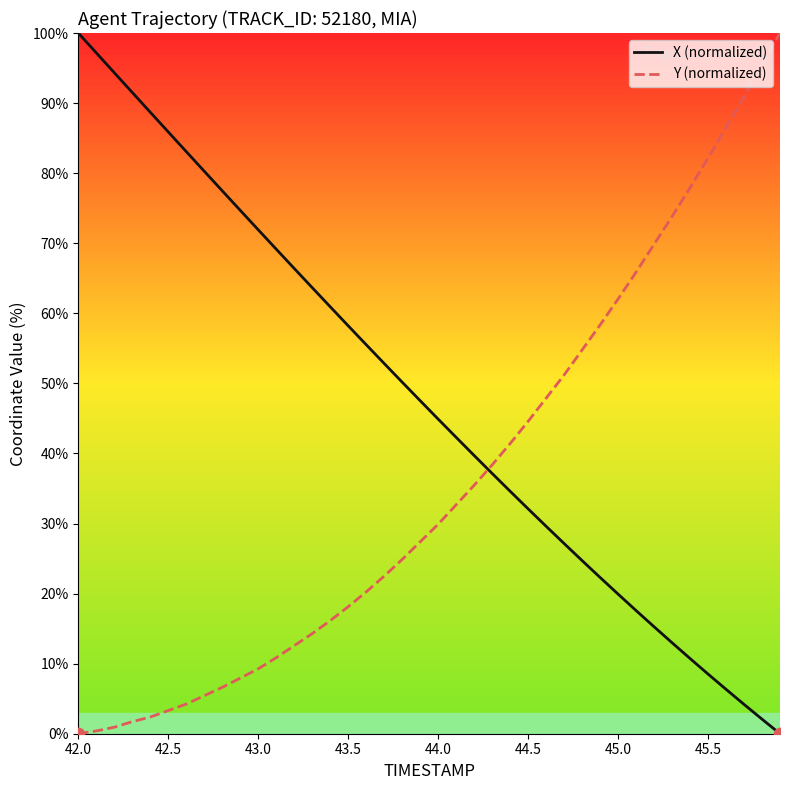

Which series has the largest total across all categories?

X (normalized)